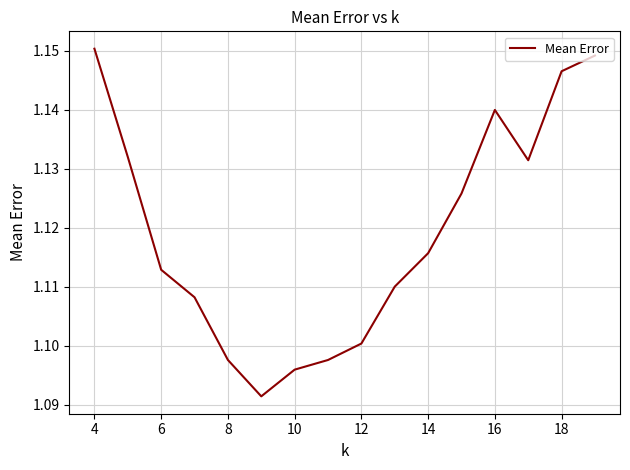

What is the average value?

1.1